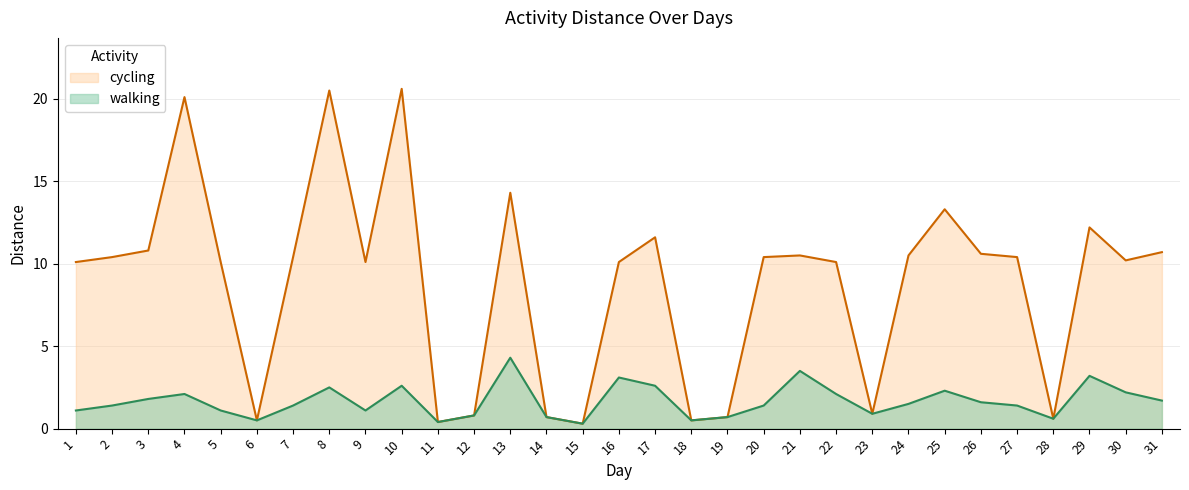

List the series in order of their overall mean, highest first.

cycling, walking